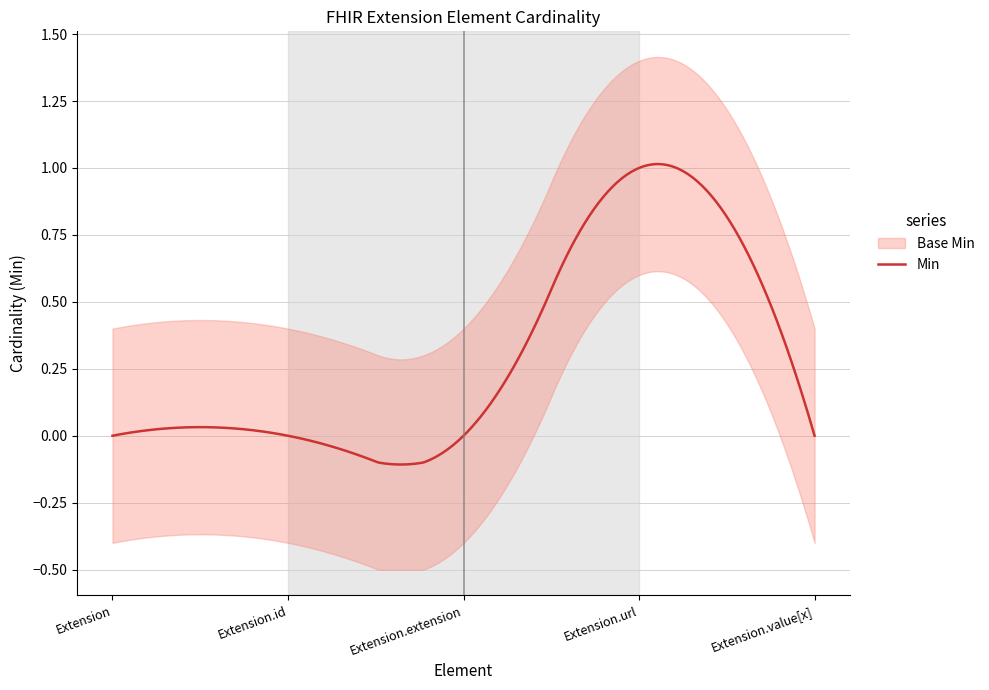

Rank the series by their maximum value, from lowest to highest.

Min, Base Min